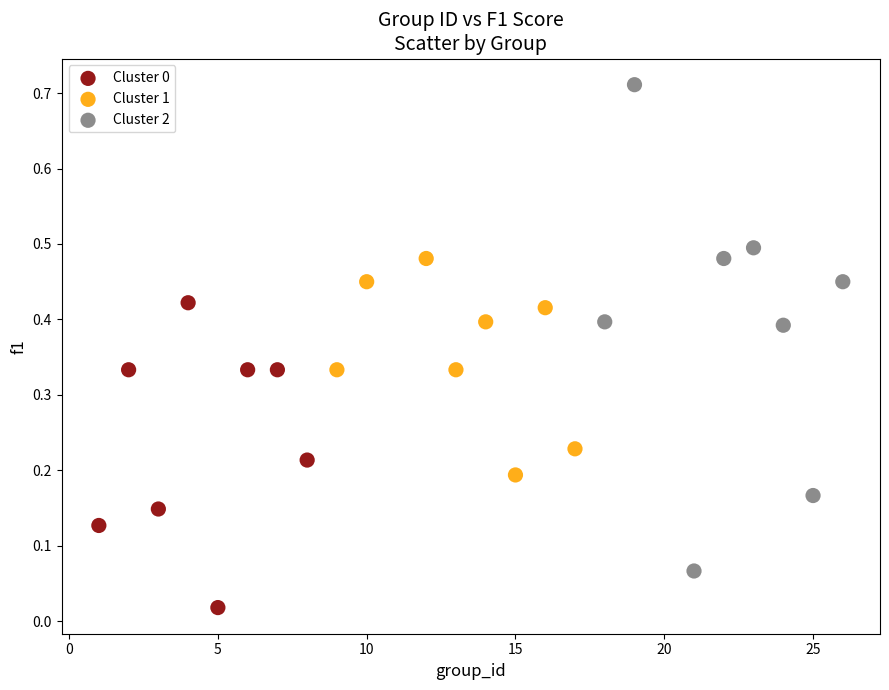

Which series has the widest spread of Y values?

Cluster 2